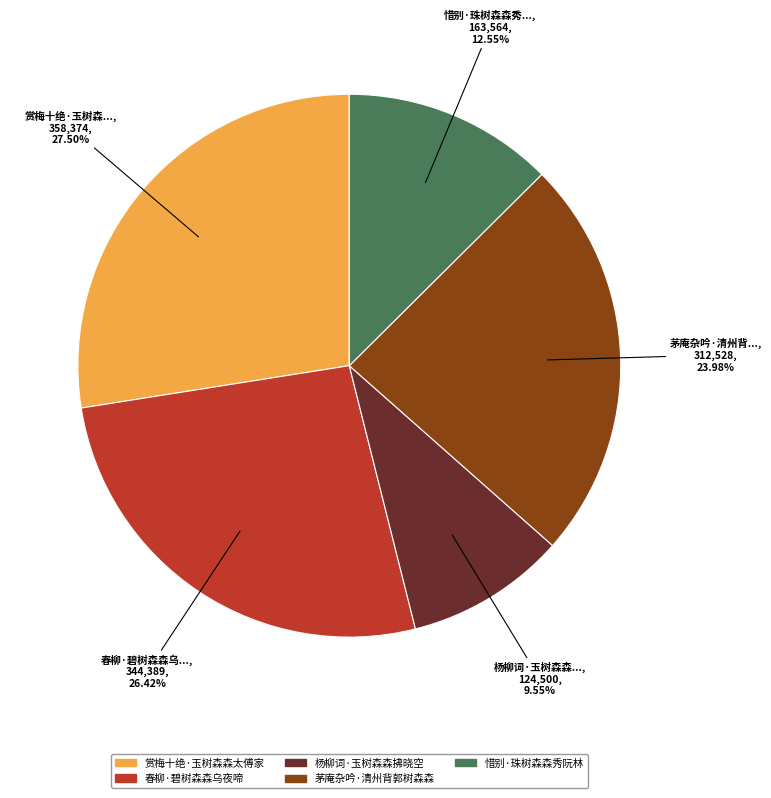

Which slice is the largest?

赏梅十绝·玉树森森太傅家